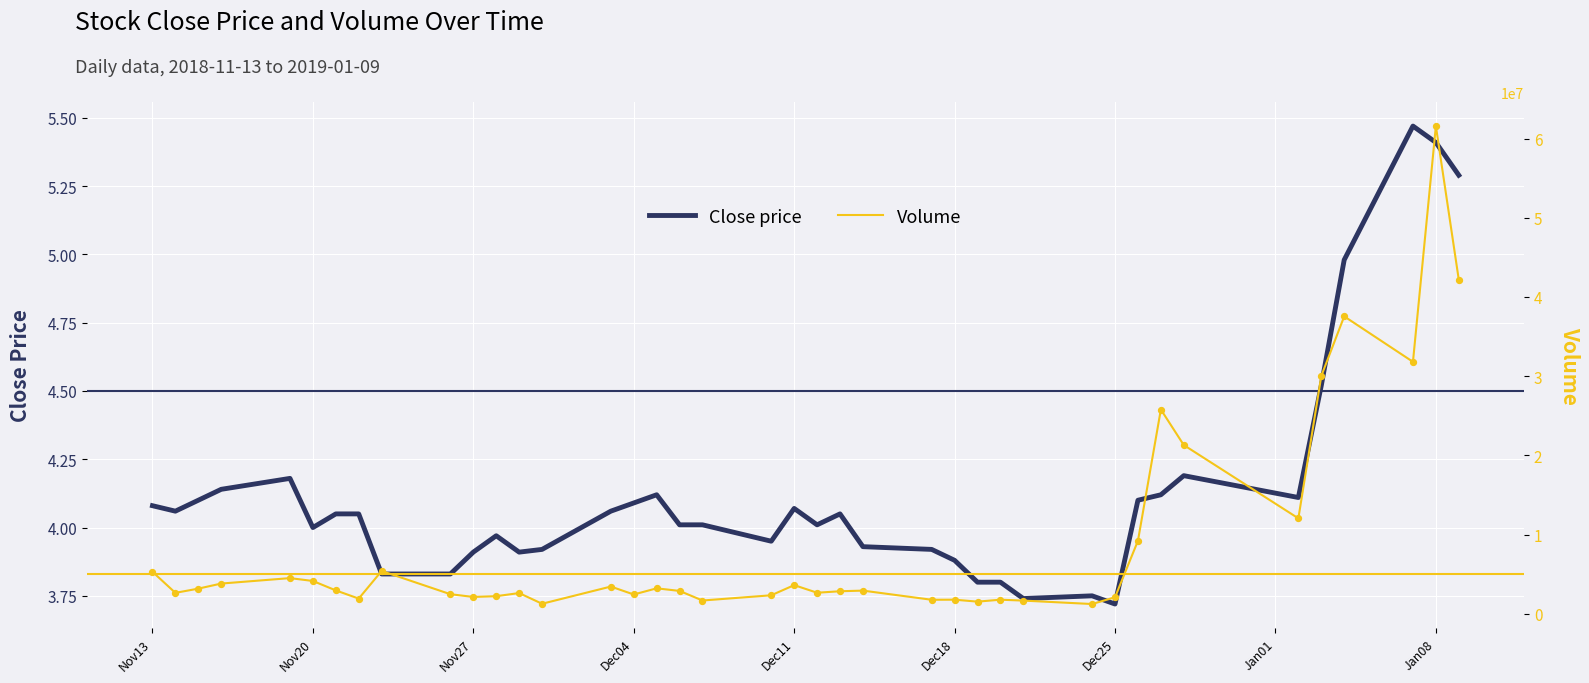

The Close price series shows 1.3 at Nov20. True or false?

False